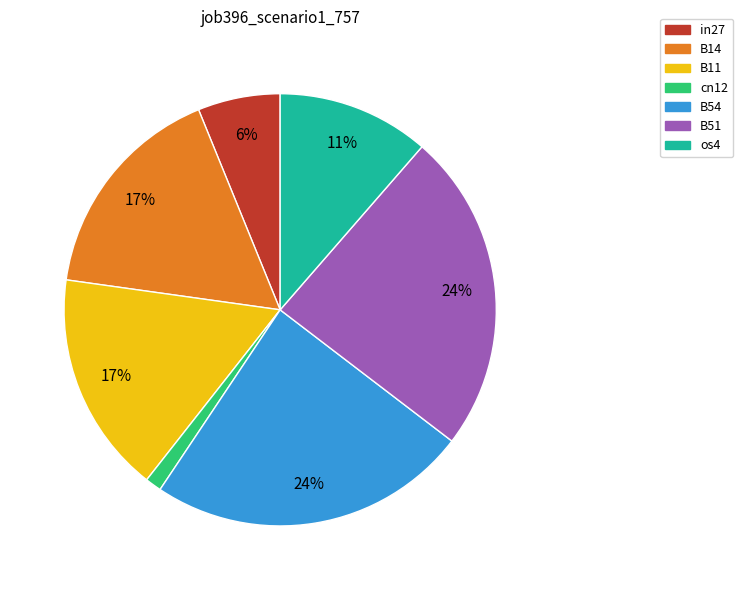

True or false: B14 accounts for 17% of the total.

True